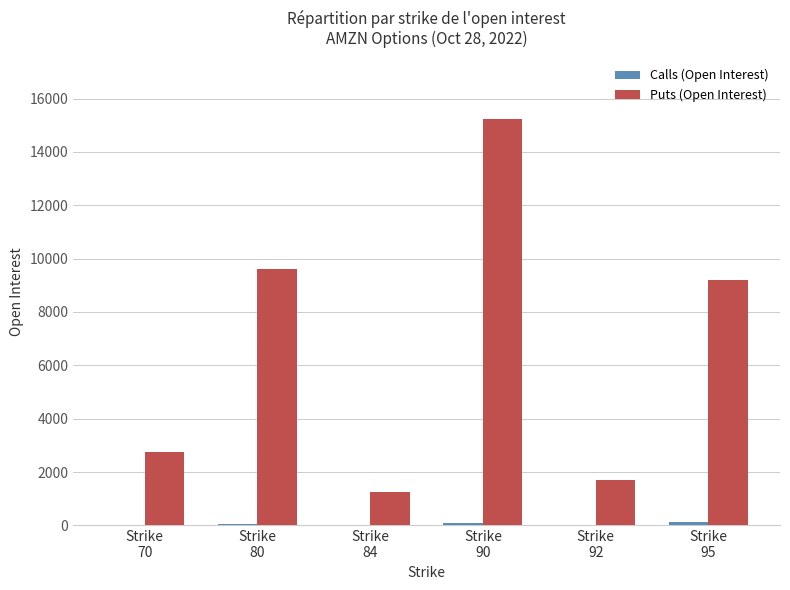

Is it true that Puts (Open Interest) equals 287 at Strike
84?

False